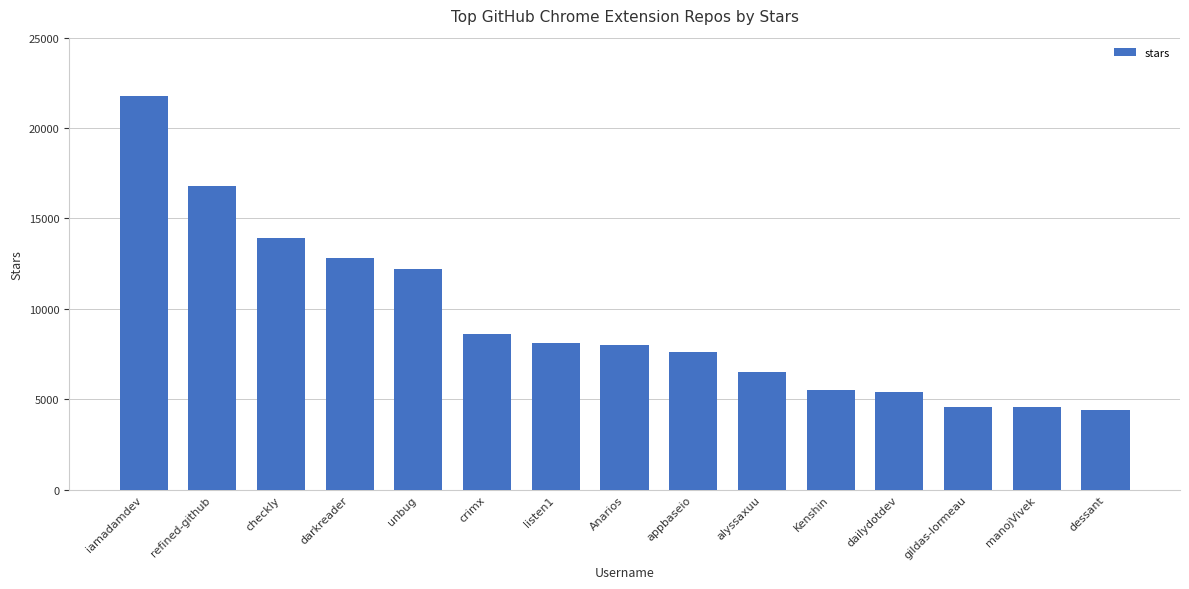

What value does the data have at dailydotdev?

5400